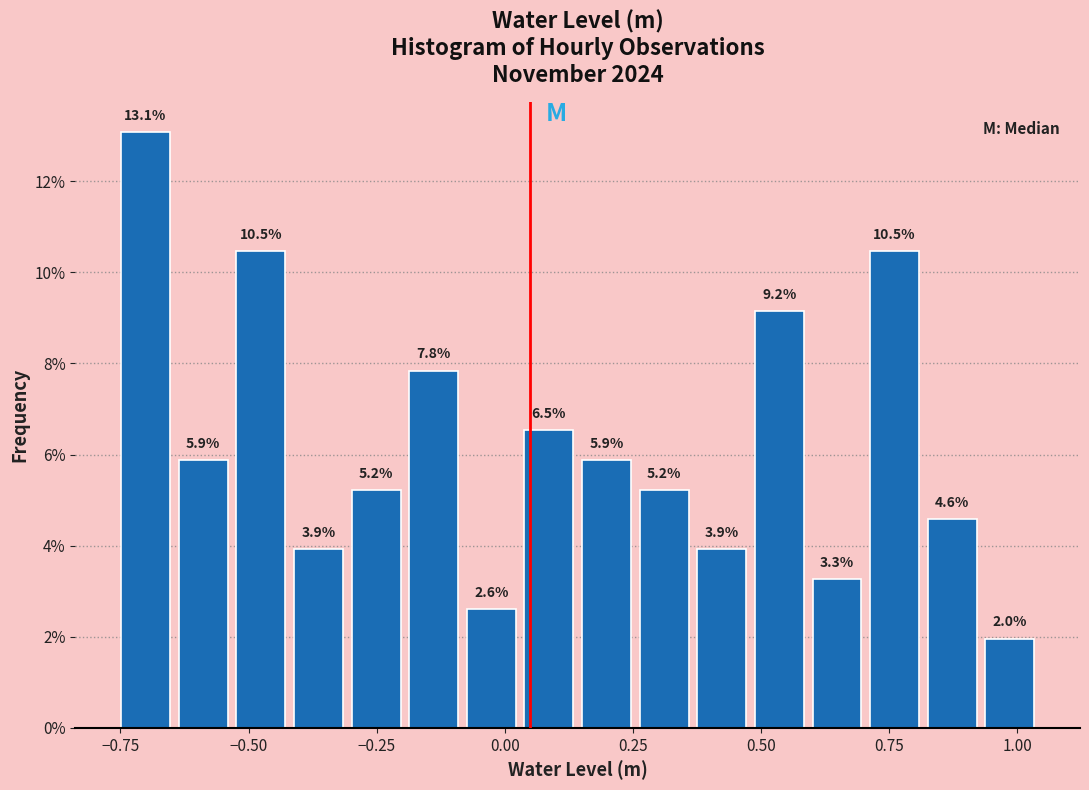

Around what value on the x-axis is the tallest bar? Give the approximate position of its centre, as read against the axis.

-0.70